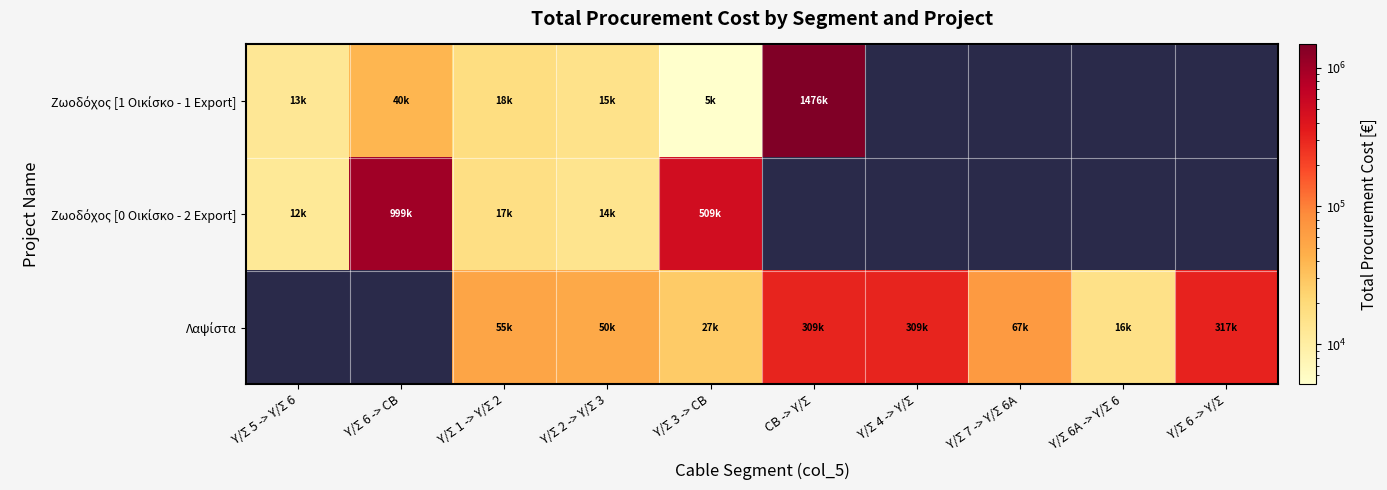

List the series in order of their overall mean, highest first.

Ζωοδόχος [1 Οικίσκο - 1 Εxport], Ζωοδόχος [0 Οικίσκο - 2 Εxport], Λαψίστα